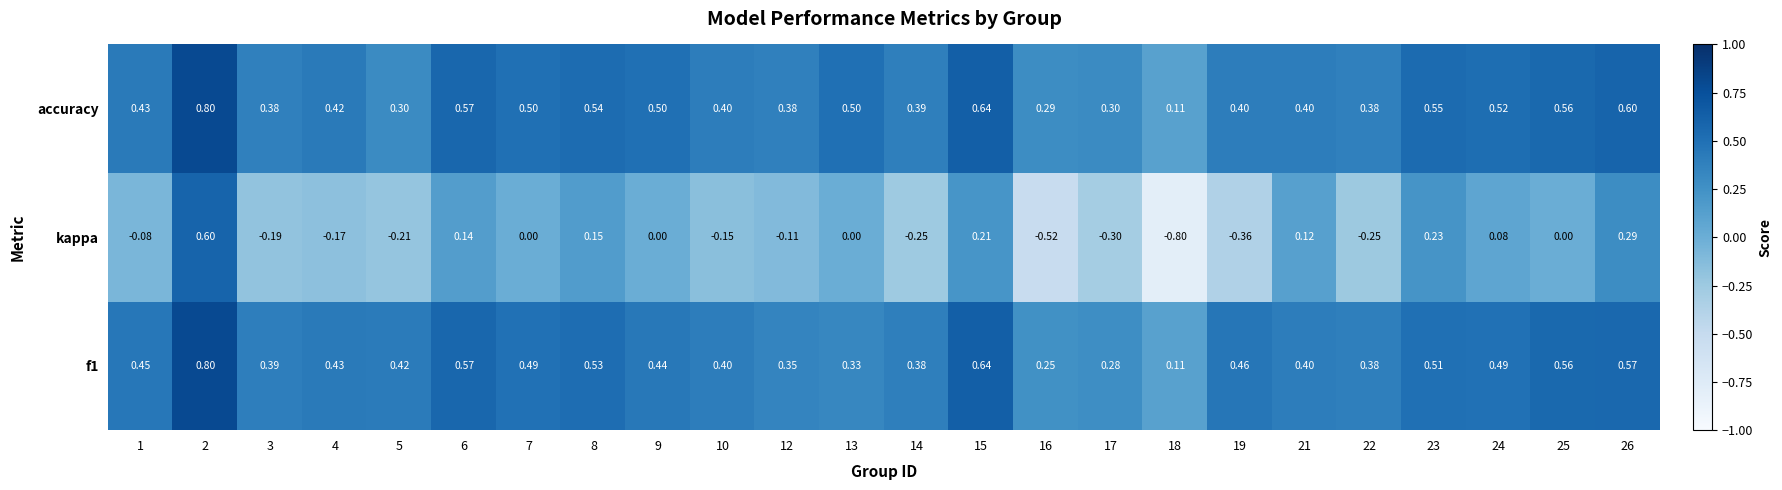

Is the value of kappa at 1 greater than the value of f1 at 3?

No